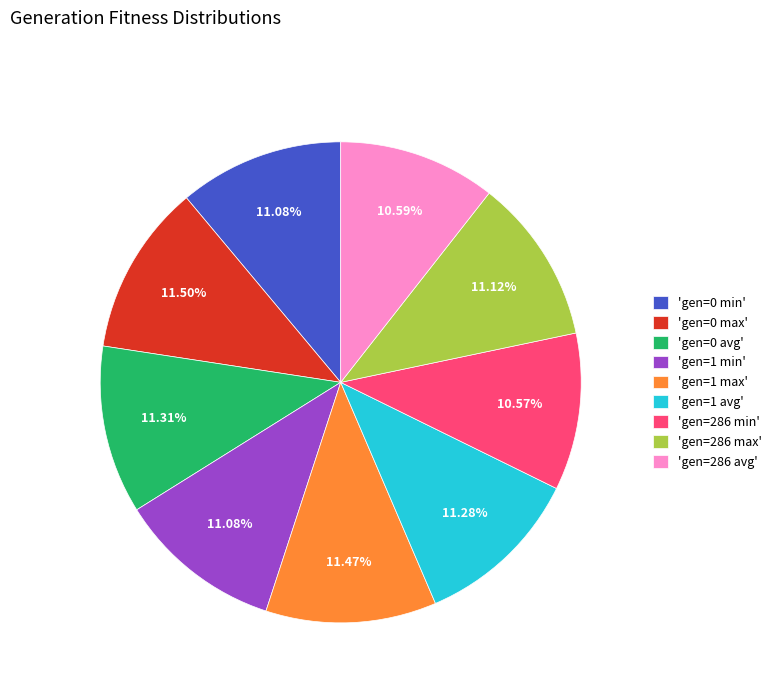

Does any single category account for the majority?

No